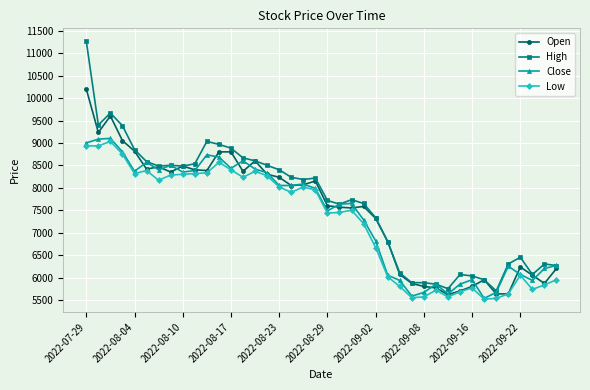

What is the average value of the Close series?

7384